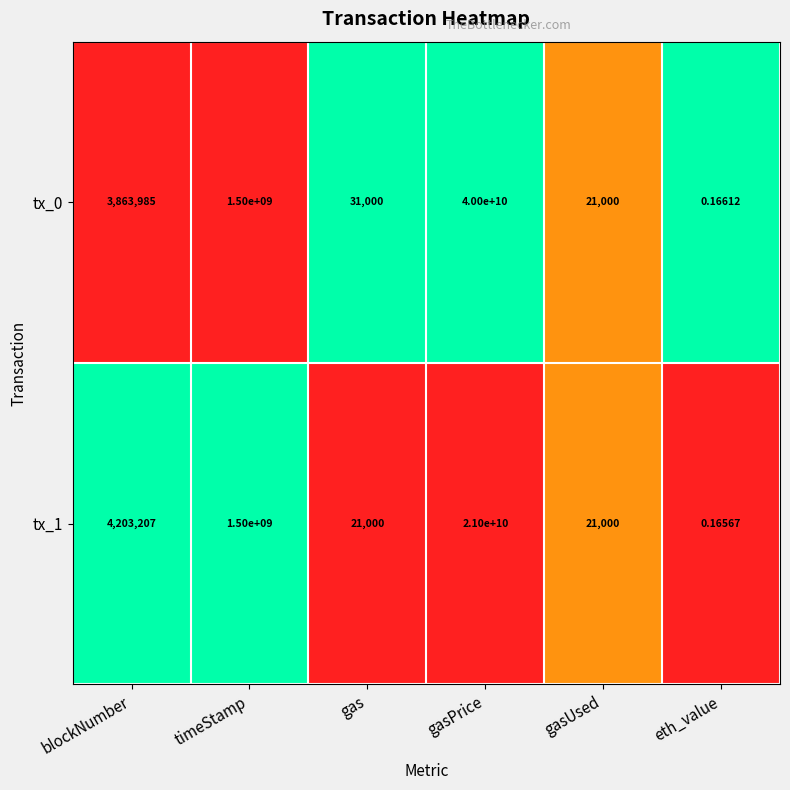

At which category is the sum across all series the highest?

gasPrice